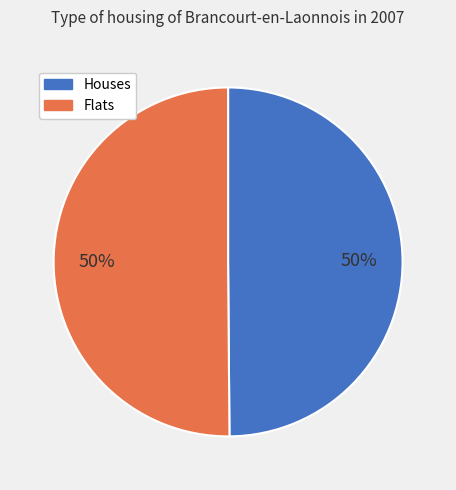

To the nearest percent, what is the average slice percentage?

50%